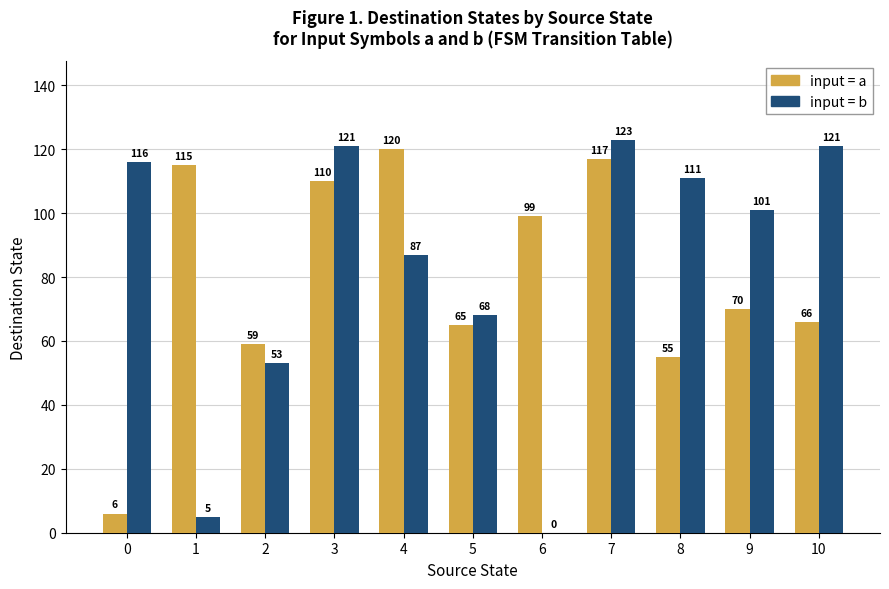

Between 0 and 4, which series saw the biggest shift?

input = a